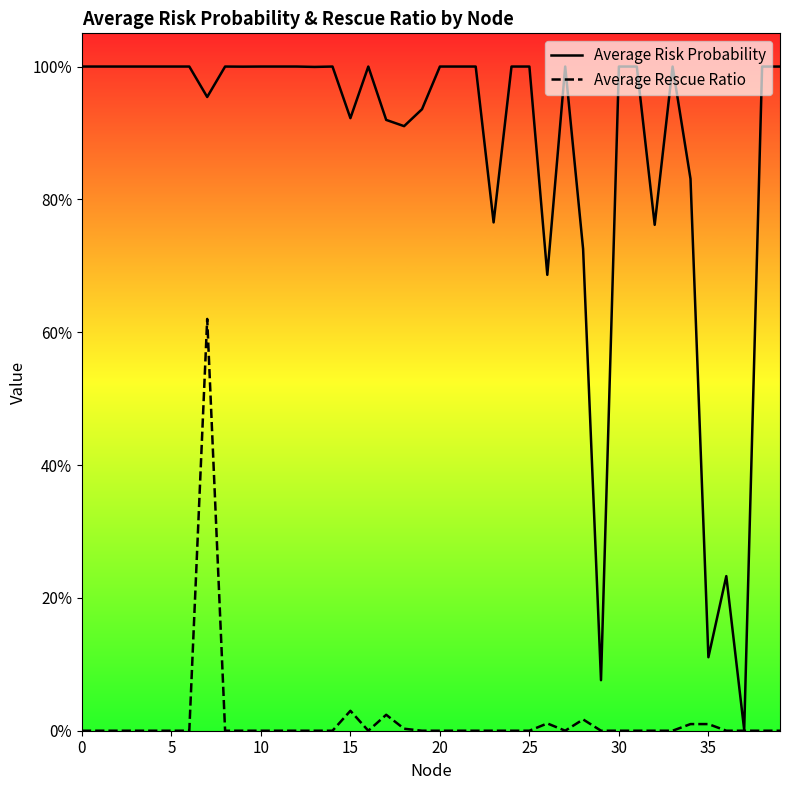

True or false: Average Rescue Ratio has more than 0 points higher than both neighbors.

True